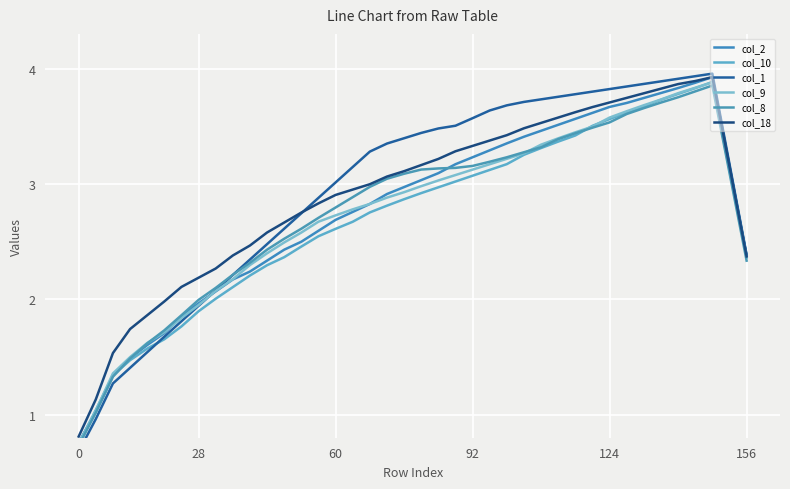

Count the number of data series in this chart.

6